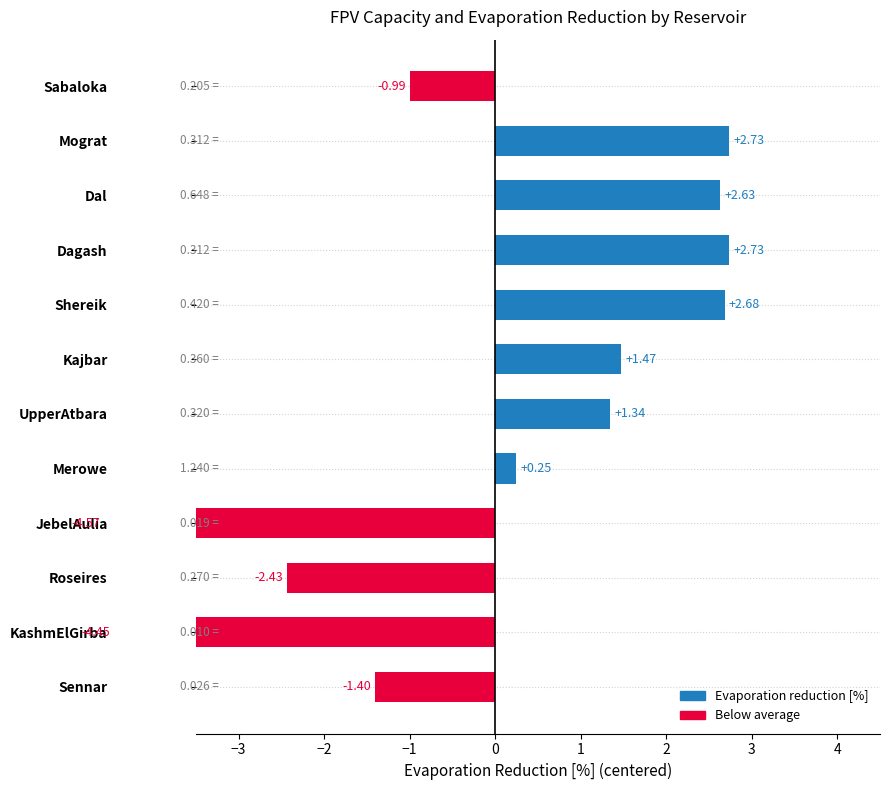

Which category has the highest value across all series?

Dagash